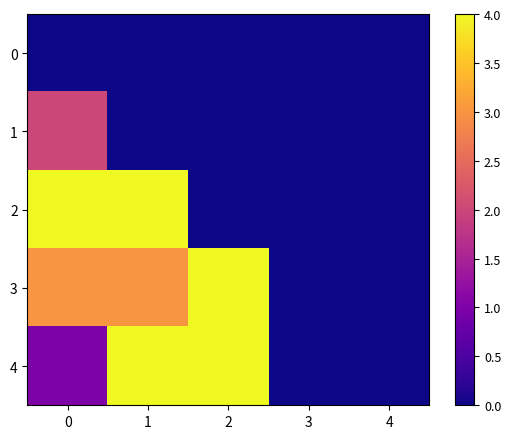

Reading left to right, extract all data points from this chart.

0: 0=0	1=0	2=0	3=0	4=0
1: 0=2	1=0	2=0	3=0	4=0
2: 0=4	1=4	2=0	3=0	4=0
3: 0=3	1=3	2=4	3=0	4=0
4: 0=1	1=4	2=4	3=0	4=0